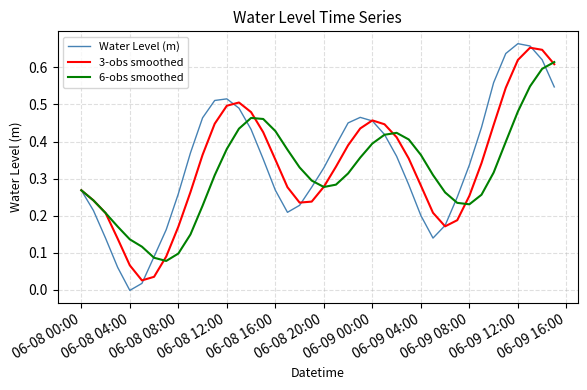

Which series has the widest spread of values?

Water Level (m)